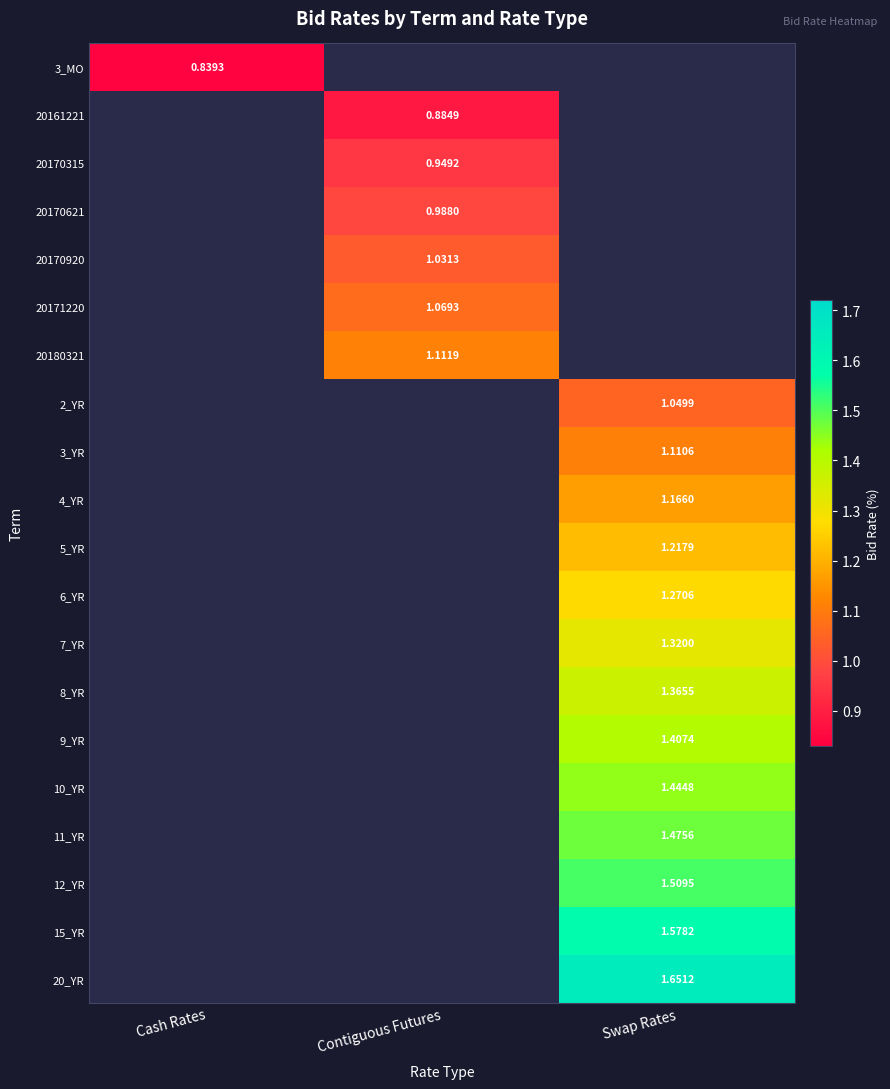

At how many categories does at least one series exceed 0?

3